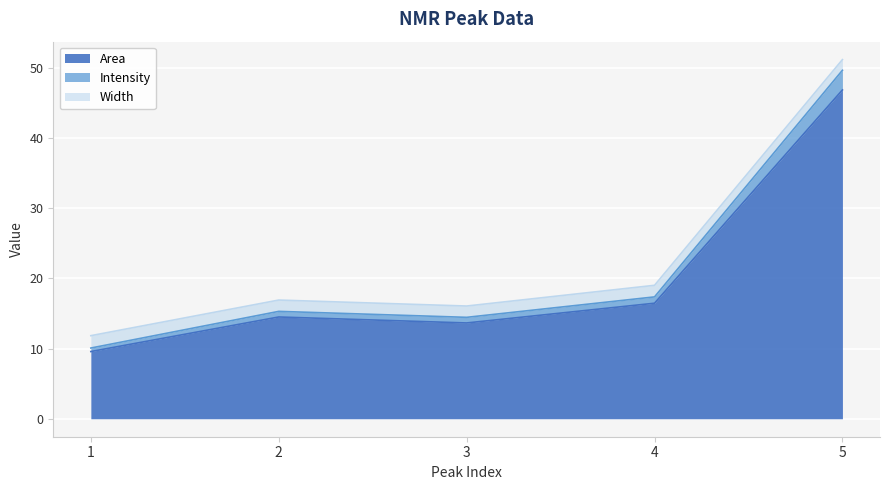

Where is the first local minimum for Area?

3